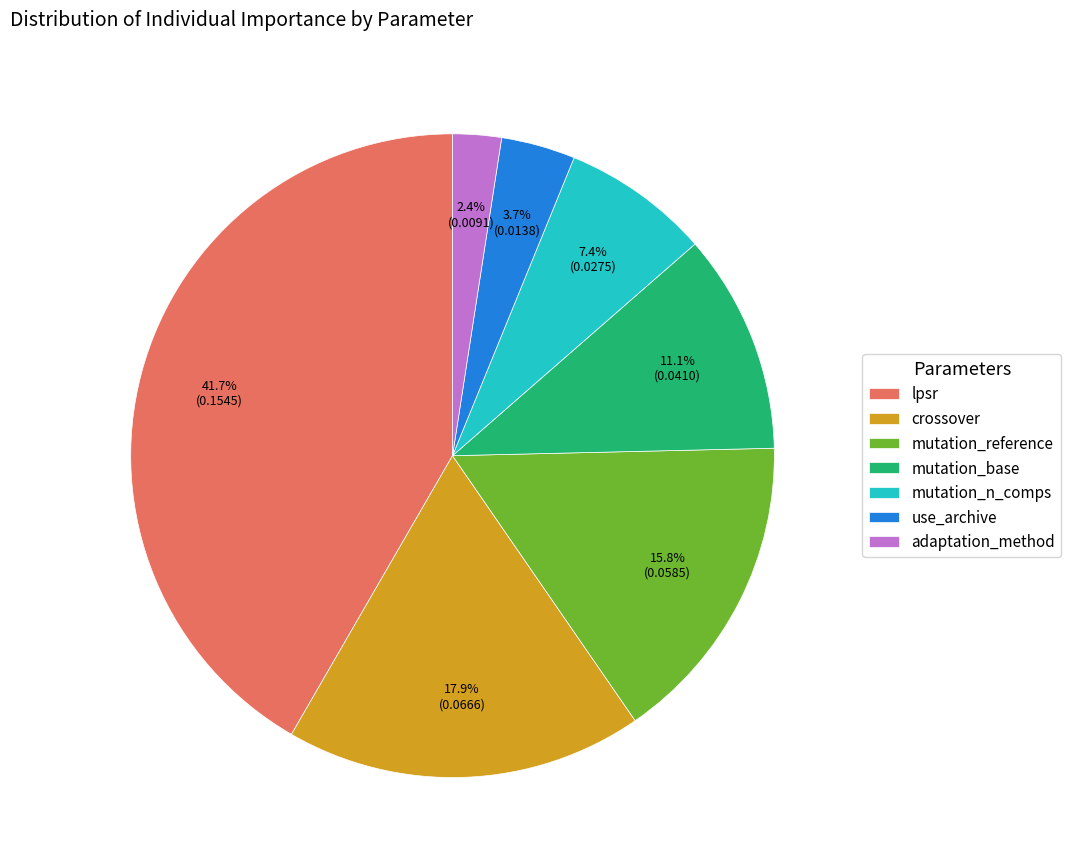

Which category has the biggest portion of the pie?

lpsr